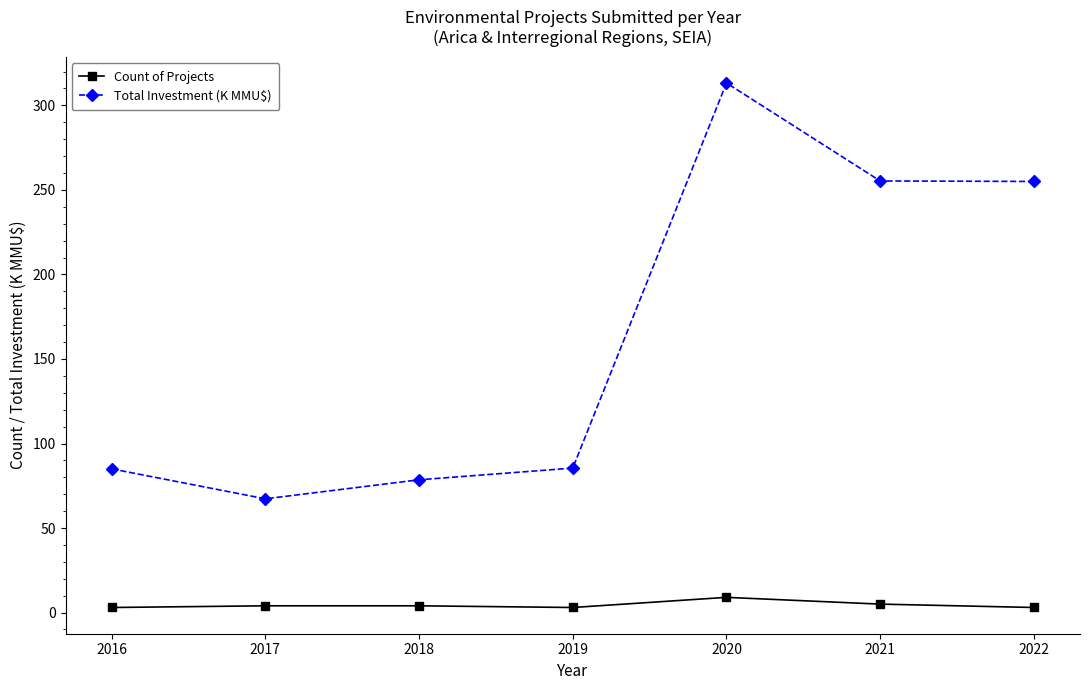

What is the value of the Total Investment (K MMU$) point at the 2nd from the left?

67.3